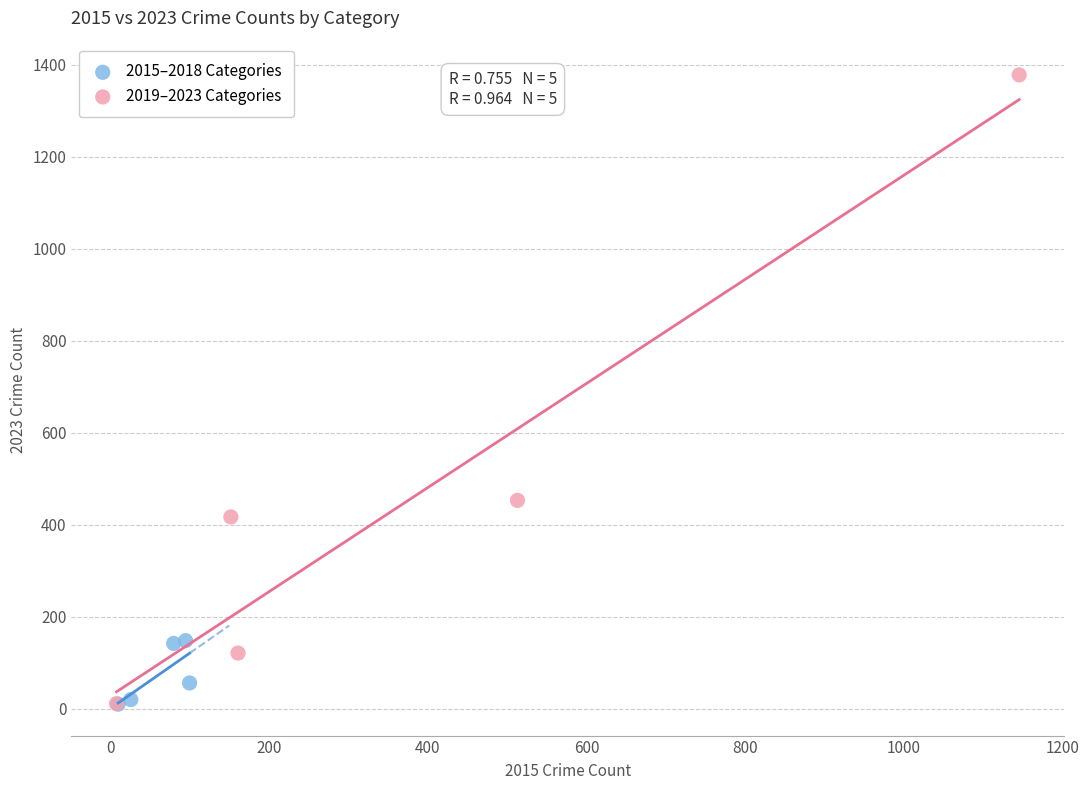

What are all the series names shown in the legend?

2015–2018 Categories, 2019–2023 Categories